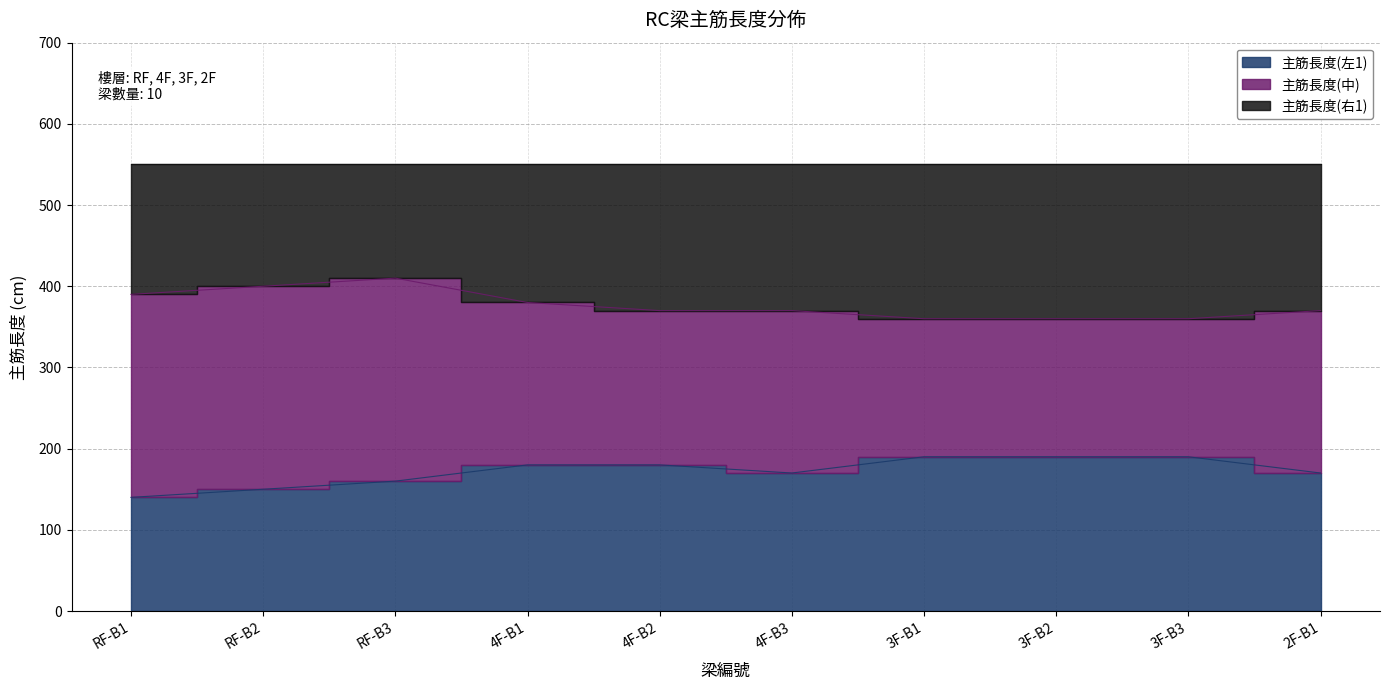

What is the sum of the 主筋長度(左1) values at RF-B1 and RF-B2?

290